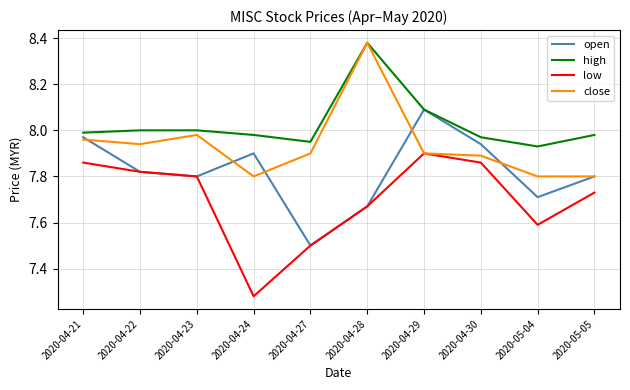

Which category has the highest value in the open series?

2020-04-29